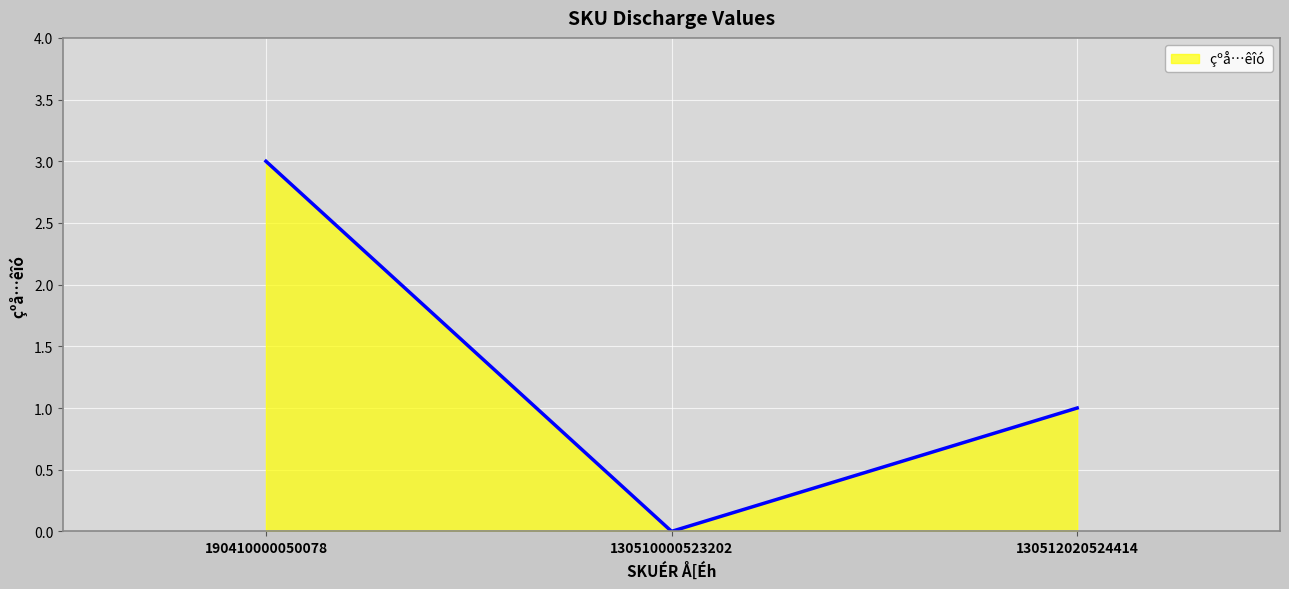

Count the number of data series in this chart.

1